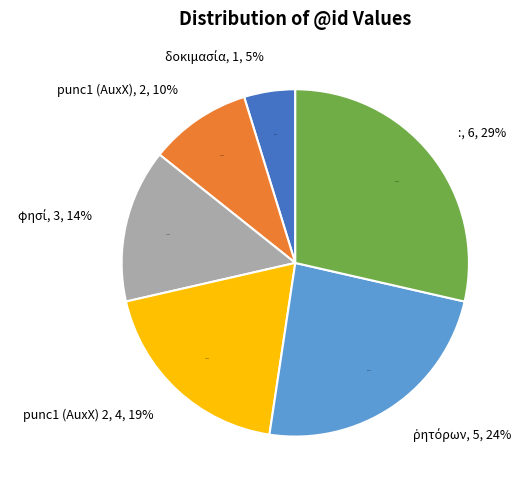

What is the change in value from punc1 to φησί?

+1